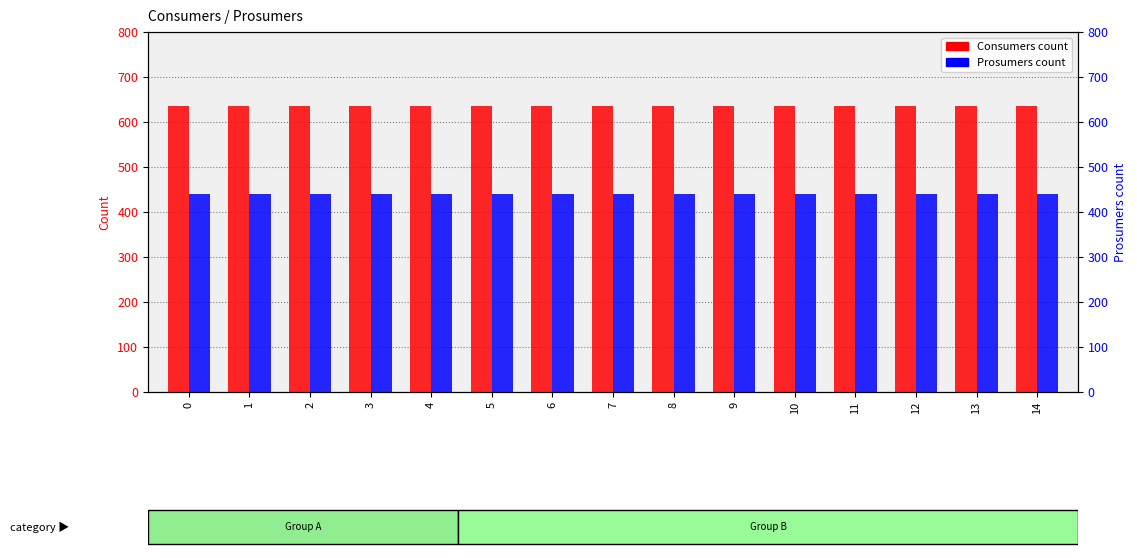

Which has a higher value, 14 or 6?

14